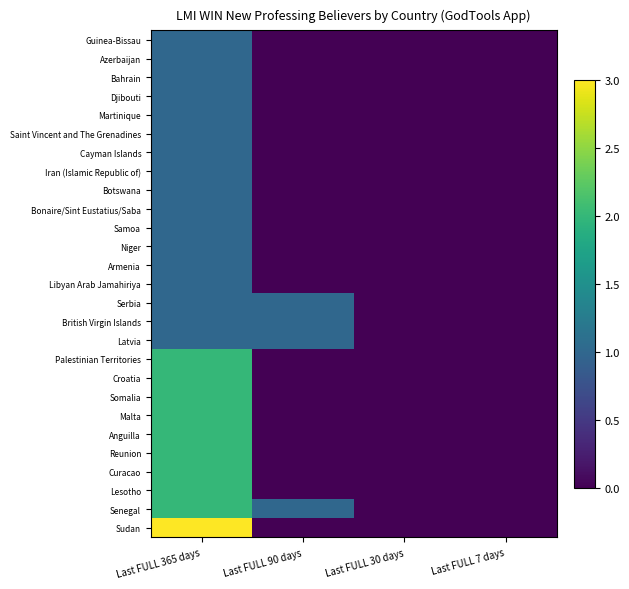

Reading left to right, extract all data points from this chart.

Guinea-Bissau: Last FULL 365 days=1	Last FULL 90 days=0	Last FULL 30 days=0	Last FULL 7 days=0
Azerbaijan: Last FULL 365 days=1	Last FULL 90 days=0	Last FULL 30 days=0	Last FULL 7 days=0
Bahrain: Last FULL 365 days=1	Last FULL 90 days=0	Last FULL 30 days=0	Last FULL 7 days=0
Djibouti: Last FULL 365 days=1	Last FULL 90 days=0	Last FULL 30 days=0	Last FULL 7 days=0
Martinique: Last FULL 365 days=1	Last FULL 90 days=0	Last FULL 30 days=0	Last FULL 7 days=0
Saint Vincent and The Grenadines: Last FULL 365 days=1	Last FULL 90 days=0	Last FULL 30 days=0	Last FULL 7 days=0
Cayman Islands: Last FULL 365 days=1	Last FULL 90 days=0	Last FULL 30 days=0	Last FULL 7 days=0
Iran (Islamic Republic of): Last FULL 365 days=1	Last FULL 90 days=0	Last FULL 30 days=0	Last FULL 7 days=0
Botswana: Last FULL 365 days=1	Last FULL 90 days=0	Last FULL 30 days=0	Last FULL 7 days=0
Bonaire/Sint Eustatius/Saba: Last FULL 365 days=1	Last FULL 90 days=0	Last FULL 30 days=0	Last FULL 7 days=0
Samoa: Last FULL 365 days=1	Last FULL 90 days=0	Last FULL 30 days=0	Last FULL 7 days=0
Niger: Last FULL 365 days=1	Last FULL 90 days=0	Last FULL 30 days=0	Last FULL 7 days=0
Armenia: Last FULL 365 days=1	Last FULL 90 days=0	Last FULL 30 days=0	Last FULL 7 days=0
Libyan Arab Jamahiriya: Last FULL 365 days=1	Last FULL 90 days=0	Last FULL 30 days=0	Last FULL 7 days=0
Serbia: Last FULL 365 days=1	Last FULL 90 days=1	Last FULL 30 days=0	Last FULL 7 days=0
British Virgin Islands: Last FULL 365 days=1	Last FULL 90 days=1	Last FULL 30 days=0	Last FULL 7 days=0
Latvia: Last FULL 365 days=1	Last FULL 90 days=1	Last FULL 30 days=0	Last FULL 7 days=0
Palestinian Territories: Last FULL 365 days=2	Last FULL 90 days=0	Last FULL 30 days=0	Last FULL 7 days=0
Croatia: Last FULL 365 days=2	Last FULL 90 days=0	Last FULL 30 days=0	Last FULL 7 days=0
Somalia: Last FULL 365 days=2	Last FULL 90 days=0	Last FULL 30 days=0	Last FULL 7 days=0
Malta: Last FULL 365 days=2	Last FULL 90 days=0	Last FULL 30 days=0	Last FULL 7 days=0
Anguilla: Last FULL 365 days=2	Last FULL 90 days=0	Last FULL 30 days=0	Last FULL 7 days=0
Reunion: Last FULL 365 days=2	Last FULL 90 days=0	Last FULL 30 days=0	Last FULL 7 days=0
Curacao: Last FULL 365 days=2	Last FULL 90 days=0	Last FULL 30 days=0	Last FULL 7 days=0
Lesotho: Last FULL 365 days=2	Last FULL 90 days=0	Last FULL 30 days=0	Last FULL 7 days=0
Senegal: Last FULL 365 days=2	Last FULL 90 days=1	Last FULL 30 days=0	Last FULL 7 days=0
Sudan: Last FULL 365 days=3	Last FULL 90 days=0	Last FULL 30 days=0	Last FULL 7 days=0